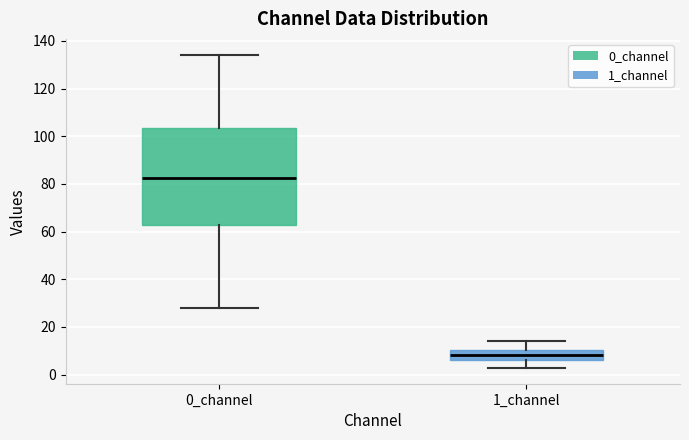

Reading left to right, transcribe this box plot: for each box, give where its median line is, the range the box spans, and where its two whiskers end, as read against the y-axis. The values are not printed on the chart, so give them approximately, as read against the axis.

0_channel: median 82, box 62 to 104, whiskers 28 to 134
1_channel: median 8, box 6 to 10, whiskers 2 to 14